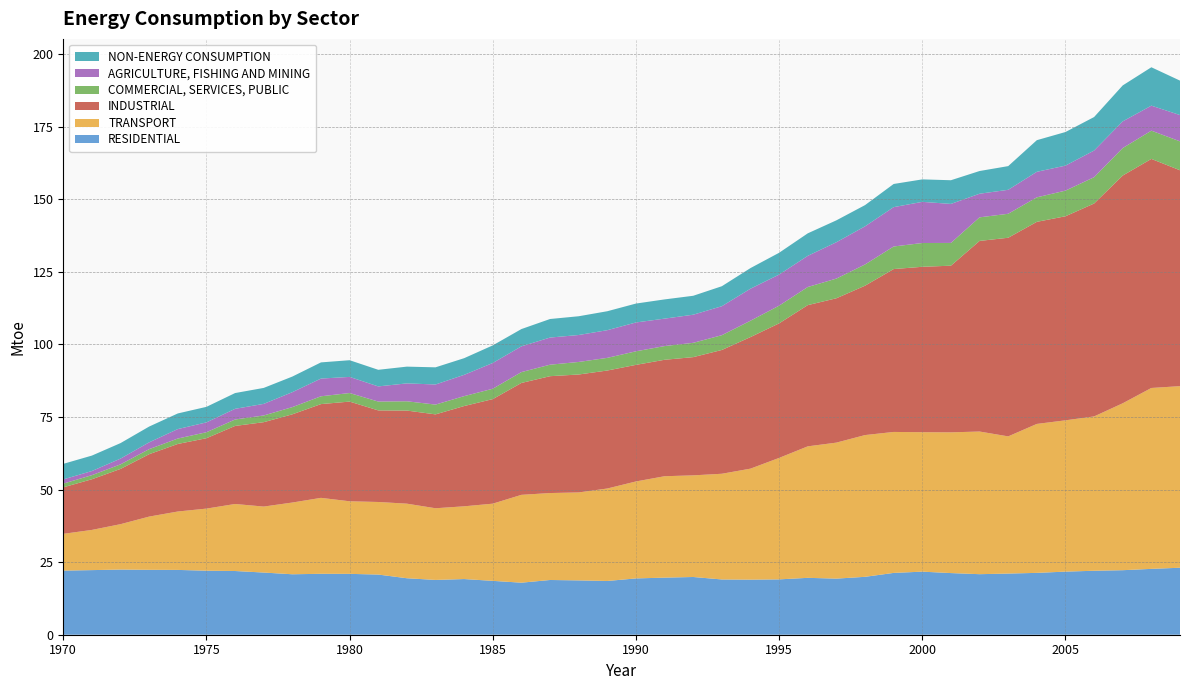

Reading left to right, transcribe all the data shown in this chart.

RESIDENTIAL: 1970=22.1	1971=22.2	1972=22.4	1973=22.4	1974=22.3	1975=22.1	1976=21.9	1977=21.4	1978=20.8	1979=21.0	1980=21.0	1981=20.7	1982=19.4	1983=18.9	1984=19.2	1985=18.6	1986=17.9	1987=18.9	1988=18.7	1989=18.5	1990=19.4	1991=19.7	1992=19.9	1993=19.0	1994=19.0	1995=19.1	1996=19.6	1997=19.3	1998=19.9	1999=21.3	2000=21.7	2001=21.2	2002=20.9	2003=21.1	2004=21.3	2005=21.7	2006=22.0	2007=22.2	2008=22.7	2009=23.1
TRANSPORT: 1970=12.7	1971=13.8	1972=15.6	1973=18.3	1974=20.1	1975=21.4	1976=23.1	1977=22.7	1978=24.7	1979=26.1	1980=25.0	1981=25.0	1982=25.7	1983=24.7	1984=25.1	1985=26.6	1986=30.2	1987=29.9	1988=30.3	1989=31.8	1990=33.4	1991=34.9	1992=35.0	1993=36.4	1994=38.2	1995=41.8	1996=45.3	1997=46.8	1998=48.8	1999=48.5	2000=48.0	2001=48.5	2002=49.1	2003=47.2	2004=51.3	2005=52.1	2006=53.1	2007=57.5	2008=62.3	2009=62.5
INDUSTRIAL: 1970=16.0	1971=17.4	1972=19.0	1973=21.5	1974=23.3	1975=24.2	1976=26.9	1977=29.1	1978=30.4	1979=32.3	1980=34.3	1981=31.5	1982=32.1	1983=32.3	1984=34.5	1985=36.0	1986=38.5	1987=40.2	1988=40.6	1989=40.6	1990=40.1	1991=40.1	1992=40.7	1993=42.6	1994=45.3	1995=46.3	1996=48.6	1997=49.7	1998=51.4	1999=56.1	2000=57.0	2001=57.4	2002=65.6	2003=68.4	2004=69.6	2005=70.3	2006=73.3	2007=78.4	2008=78.9	2009=74.3
COMMERCIAL, SERVICES, PUBLIC: 1970=1.3	1971=1.4	1972=1.6	1973=1.7	1974=1.9	1975=2.1	1976=2.2	1977=2.3	1978=2.5	1979=2.7	1980=3.0	1981=3.0	1982=3.2	1983=3.4	1984=3.4	1985=3.6	1986=3.7	1987=4.0	1988=4.3	1989=4.4	1990=4.7	1991=4.7	1992=4.9	1993=5.1	1994=5.6	1995=6.1	1996=6.2	1997=6.8	1998=7.3	1999=7.8	2000=8.2	2001=7.8	2002=8.1	2003=8.3	2004=8.4	2005=8.8	2006=9.1	2007=9.5	2008=9.7	2009=10.0
AGRICULTURE, FISHING AND MINING: 1970=1.5	1971=1.4	1972=2.0	1973=2.3	1974=3.3	1975=3.4	1976=3.7	1977=4.0	1978=5.2	1979=6.1	1980=5.5	1981=5.2	1982=6.2	1983=6.9	1984=7.3	1985=8.9	1986=8.9	1987=9.3	1988=9.3	1989=9.5	1990=9.9	1991=9.4	1992=9.7	1993=10.0	1994=11.0	1995=10.7	1996=10.7	1997=12.5	1998=13.1	1999=13.6	2000=14.2	2001=13.4	2002=8.1	2003=8.2	2004=8.8	2005=8.6	2006=9.2	2007=9.2	2008=8.6	2009=9.1
NON-ENERGY CONSUMPTION: 1970=5.3	1971=5.3	1972=5.3	1973=5.4	1974=5.4	1975=5.3	1976=5.4	1977=5.5	1978=5.4	1979=5.6	1980=5.8	1981=5.7	1982=5.8	1983=5.9	1984=5.7	1985=6.1	1986=6.0	1987=6.4	1988=6.5	1989=6.5	1990=6.5	1991=6.6	1992=6.5	1993=6.9	1994=7.1	1995=7.5	1996=7.8	1997=7.5	1998=7.3	1999=8.0	2000=7.7	2001=8.2	2002=7.8	2003=8.2	2004=10.9	2005=11.6	2006=11.5	2007=12.4	2008=13.2	2009=11.9